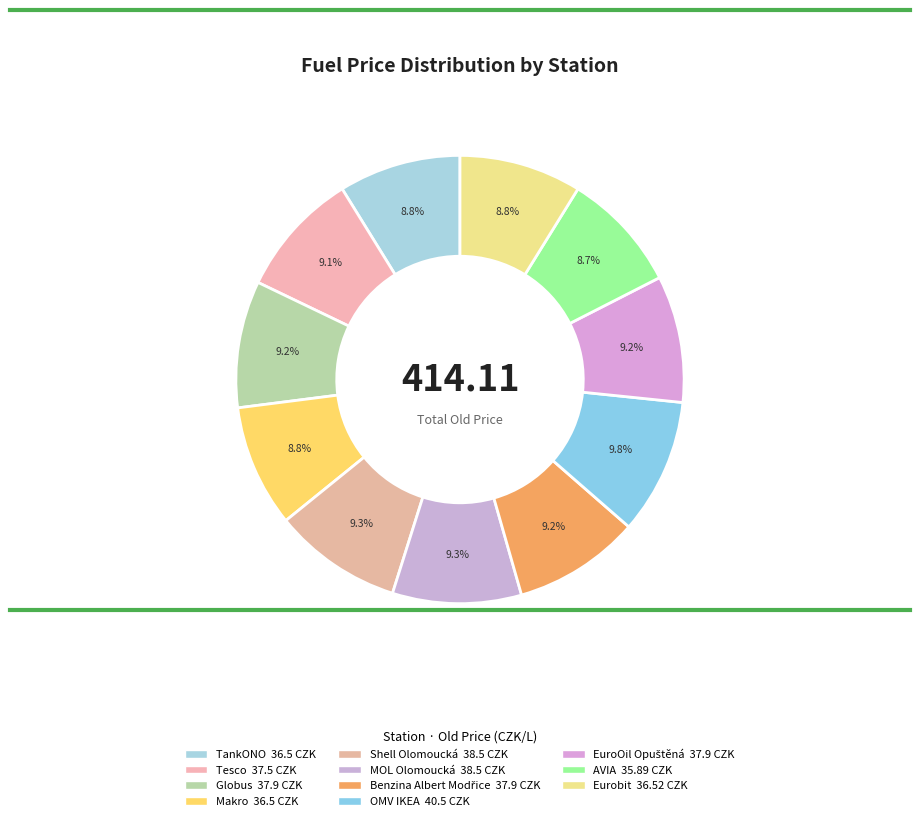

Count the number of slices in the pie.

11